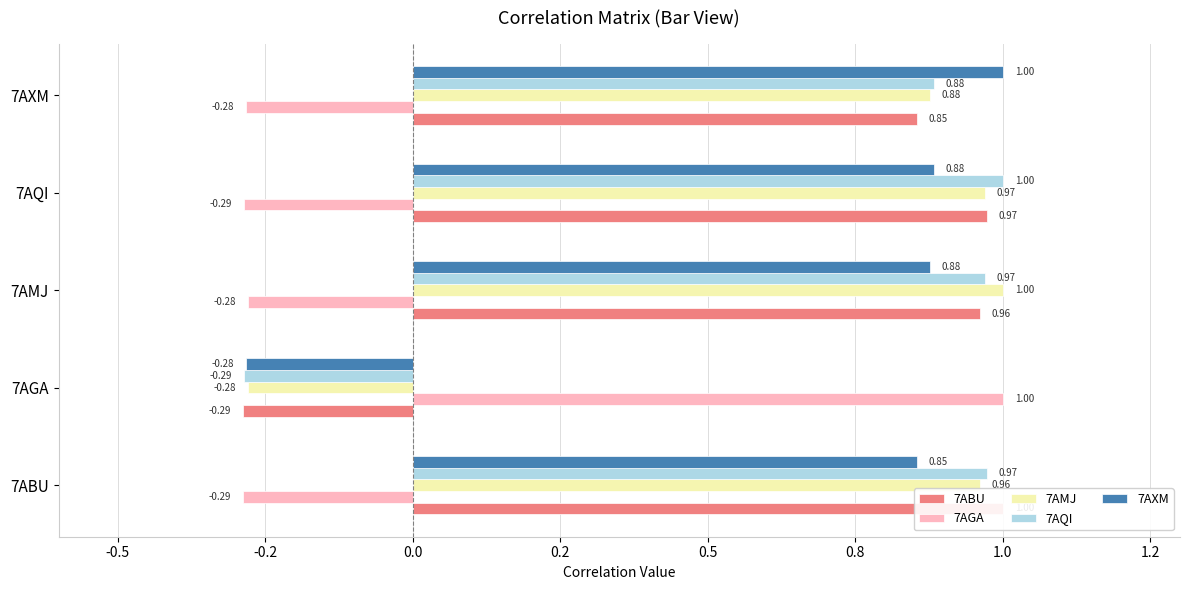

What is the highest value of the 7ABU series?

1.0